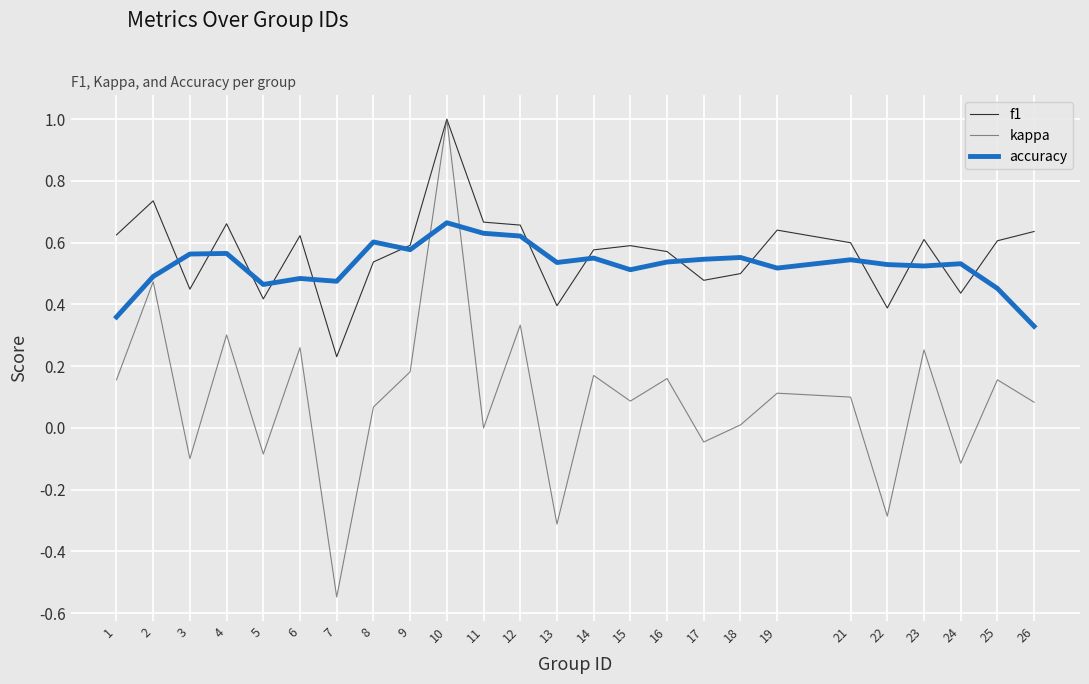

Which series changed the most between 4 and 10?

kappa